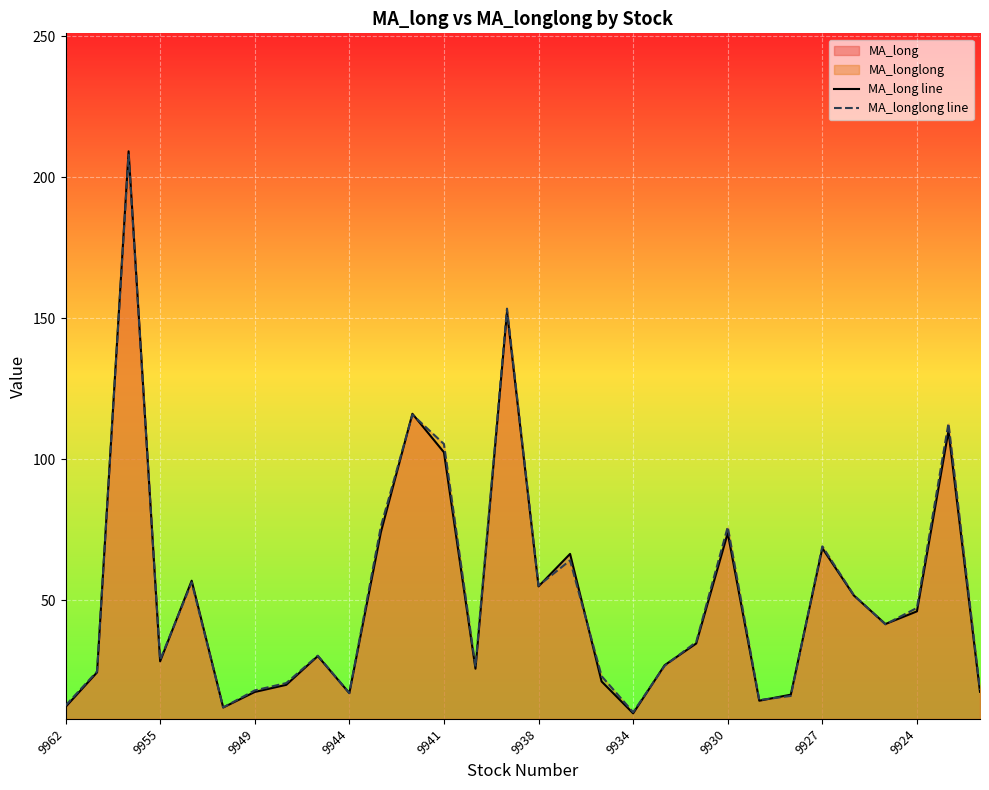

What is the difference between the MA_long line values at 19 and 25?

24.7